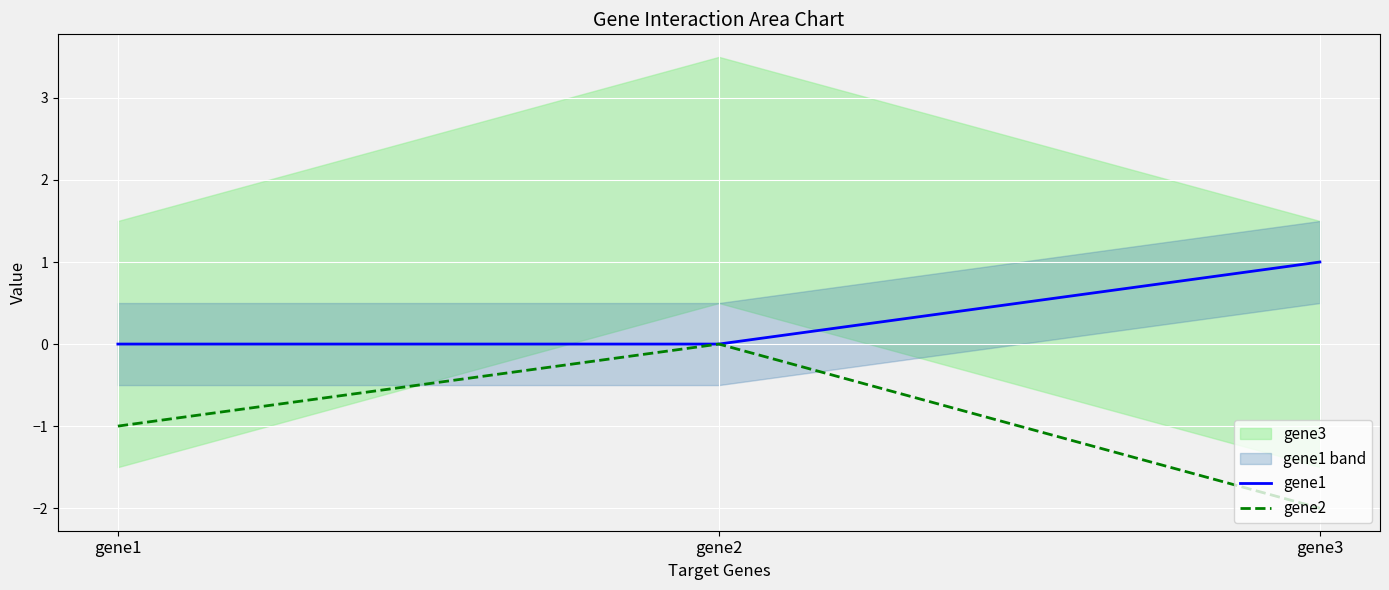

What is the difference between the gene1 values at gene3 and gene1?

1